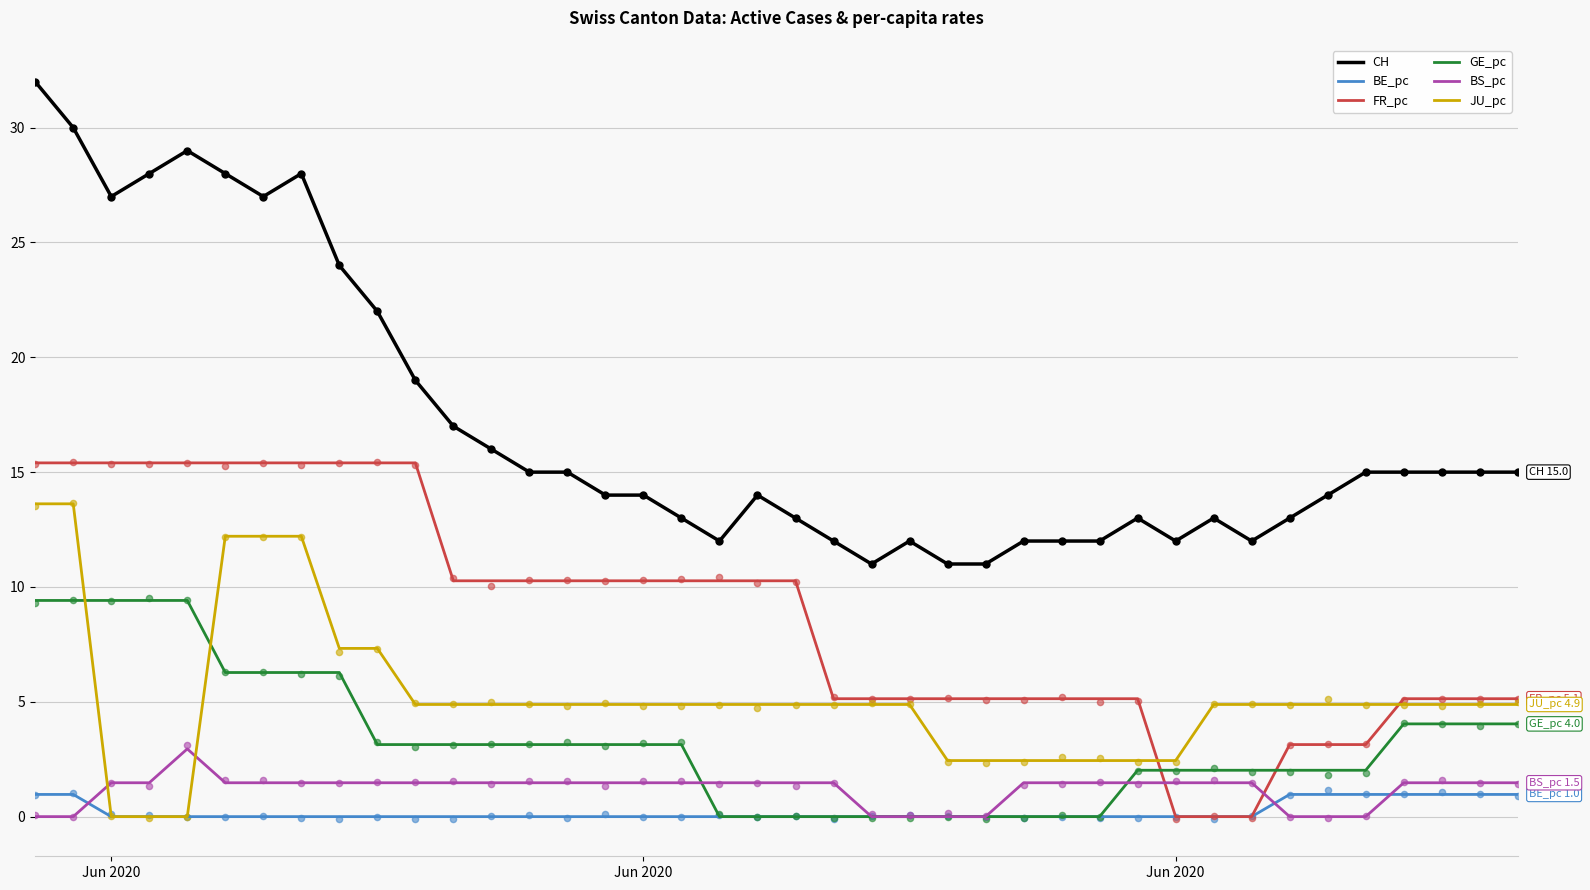

Which series contains the lowest Y value?

BE_pc